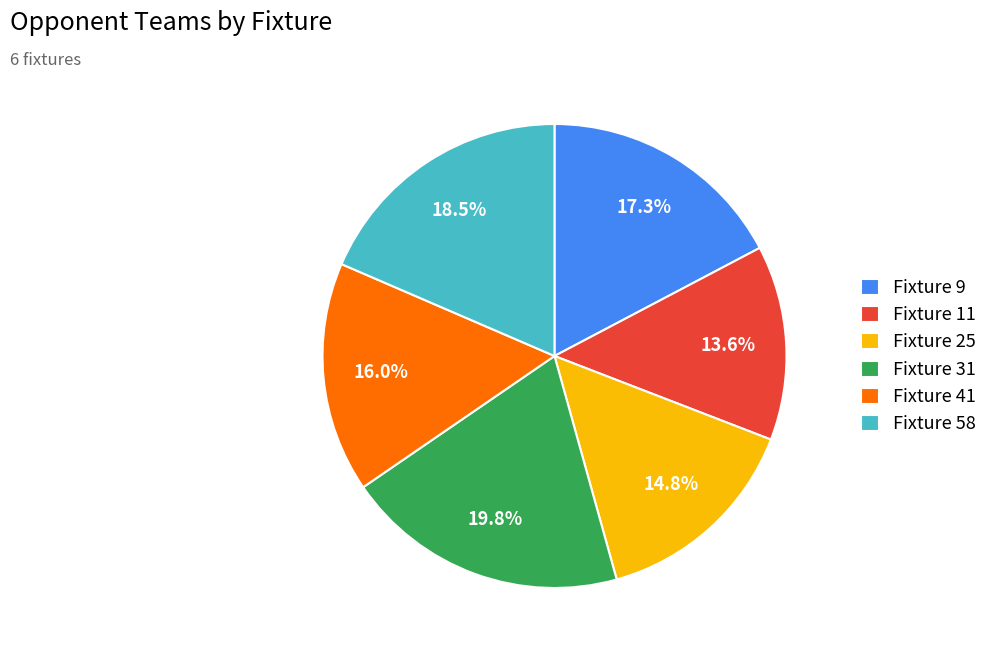

Which slice is the largest?

Fixture 31